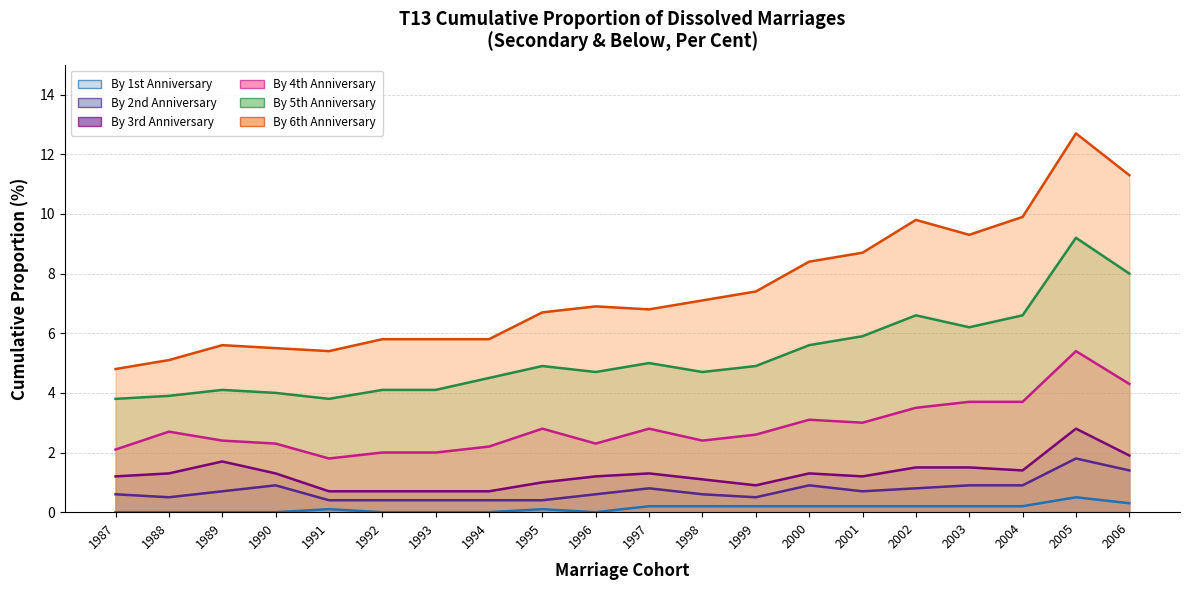

How many positive values does the By 1st Anniversary series have?

12